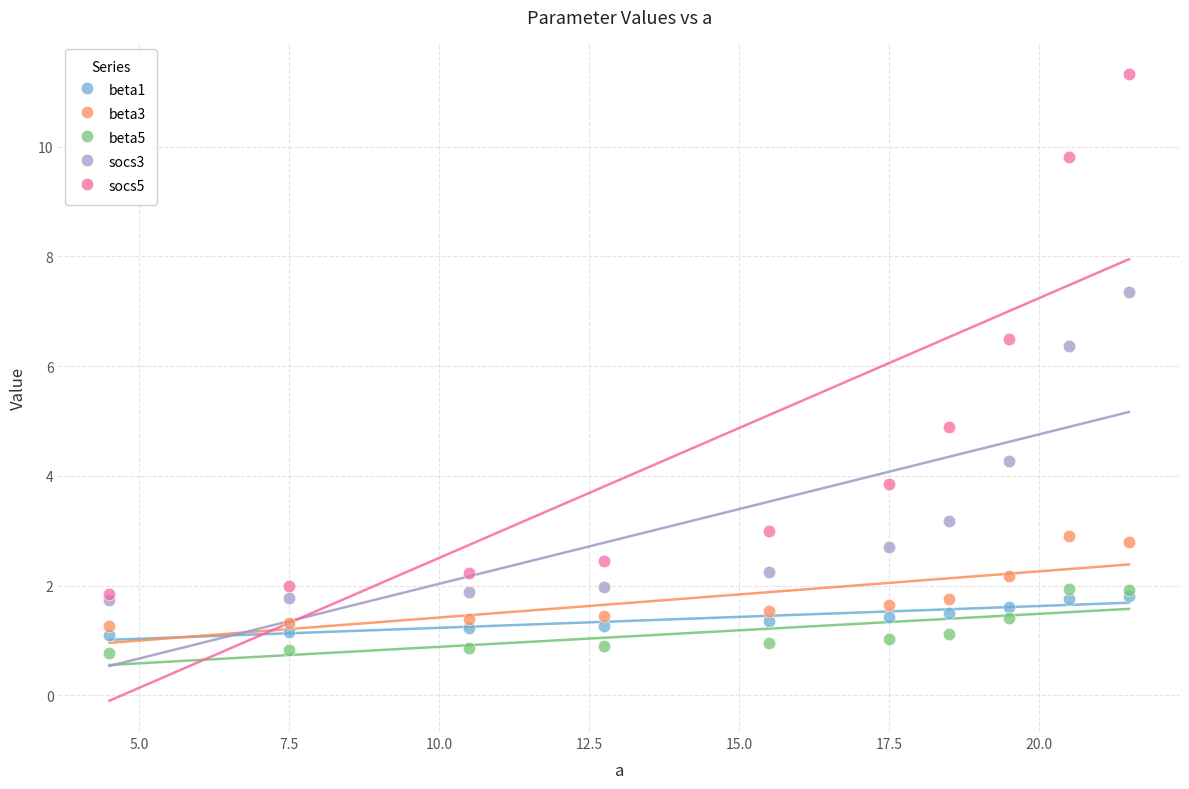

Across all series, what Y value is closest to 6?

6.4